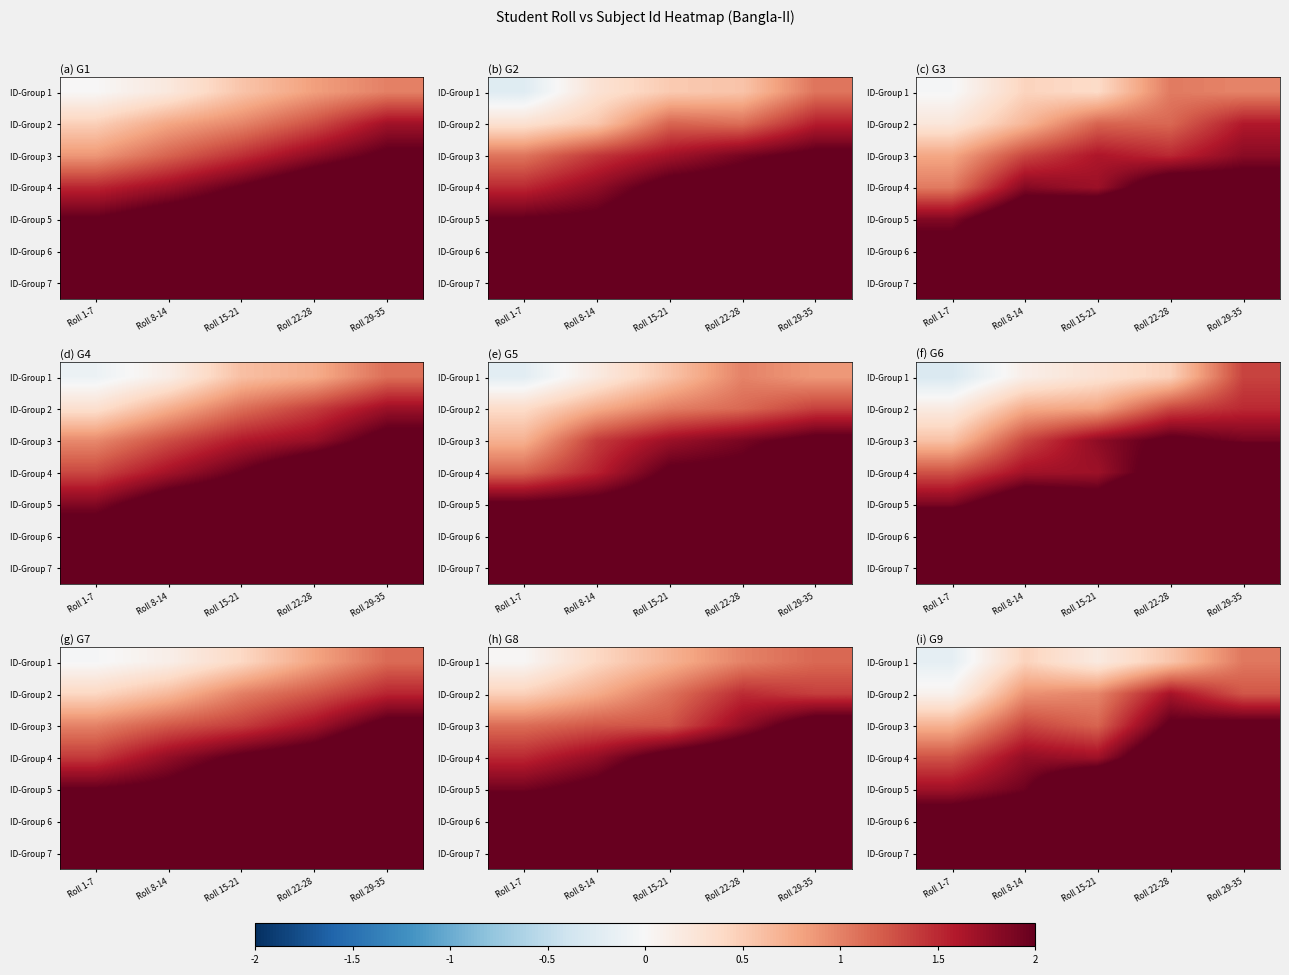

Is it true that row_0 equals 1.0 at Roll 22-28?

False